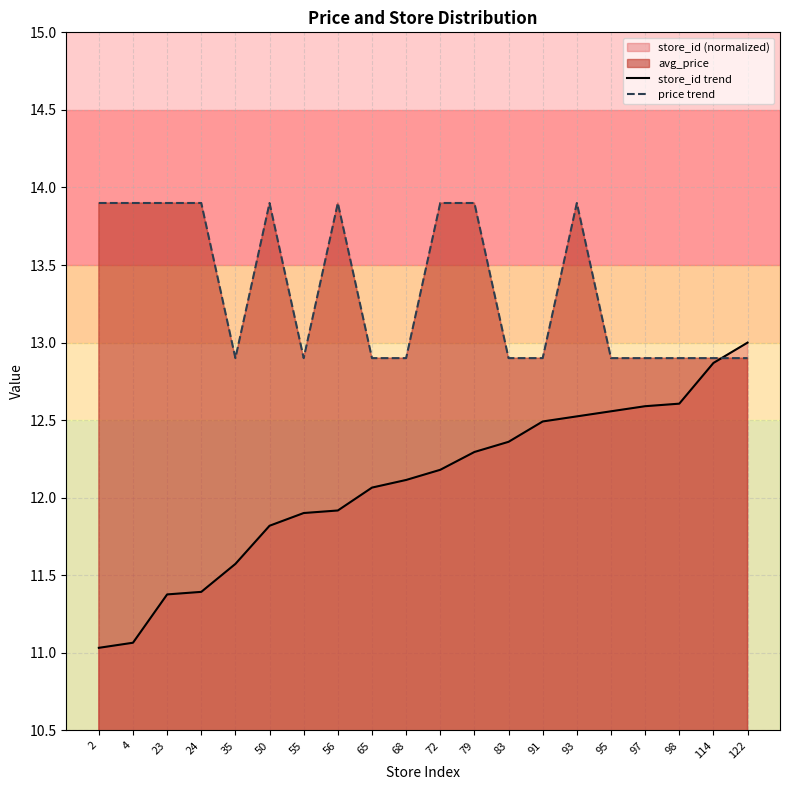

What is the sum of the store_id trend values at 56 and 93?

24.4